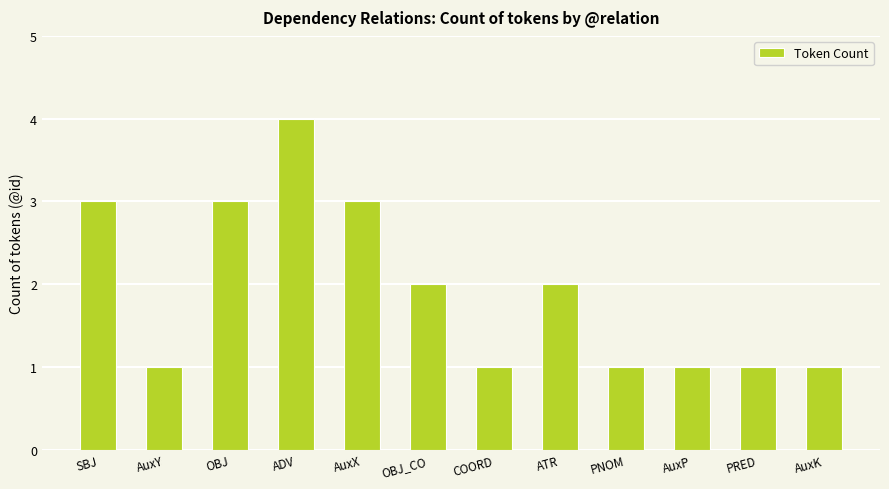

What is the smallest value displayed?

1